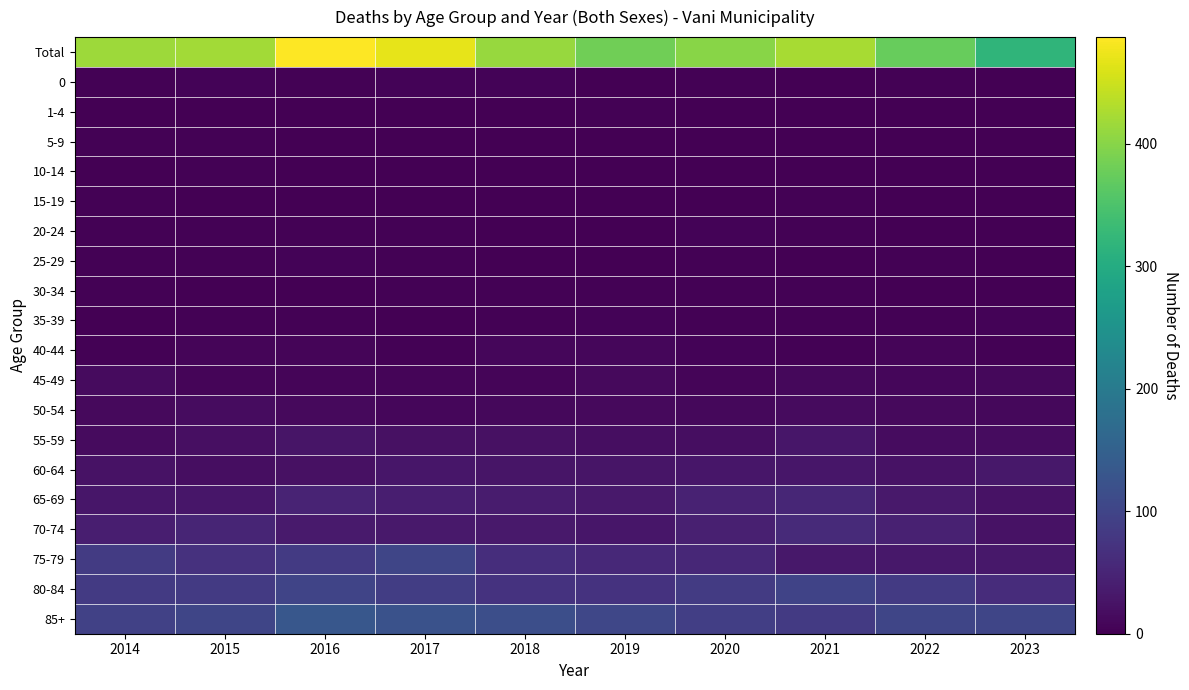

At which category does the chart reach its peak across all series?

2016